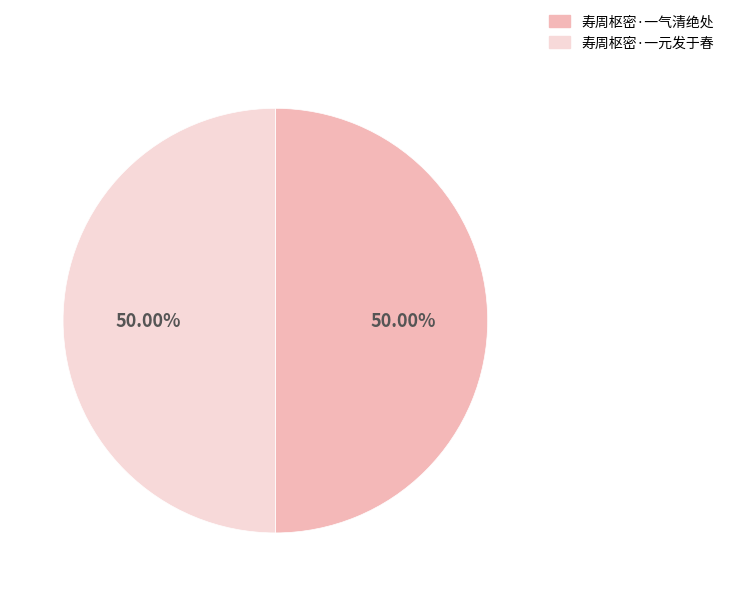

What is the ratio of the value at 寿周枢密·一气清绝处 to the value at 寿周枢密·一元发于春?

1.0